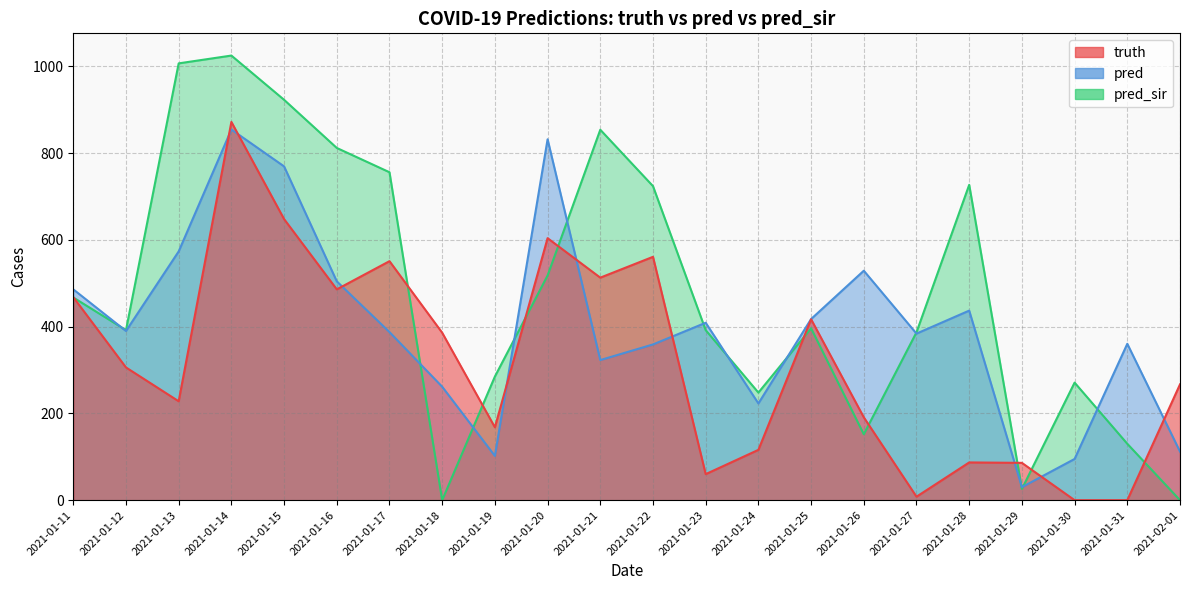

Rank the series by their maximum value, from lowest to highest.

pred, truth, pred_sir